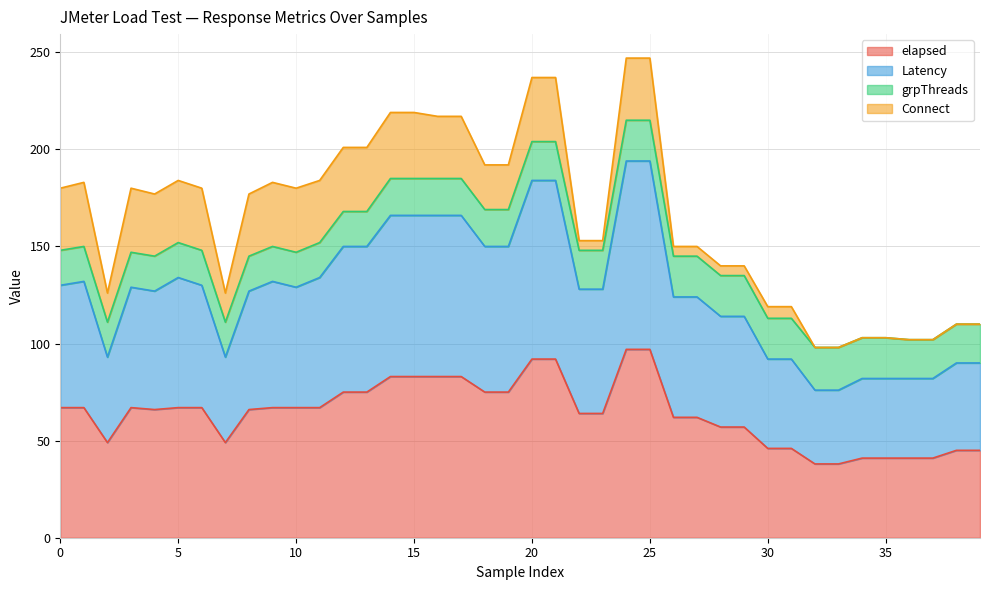

True or false: Latency has more than 2 interior local peaks.

True